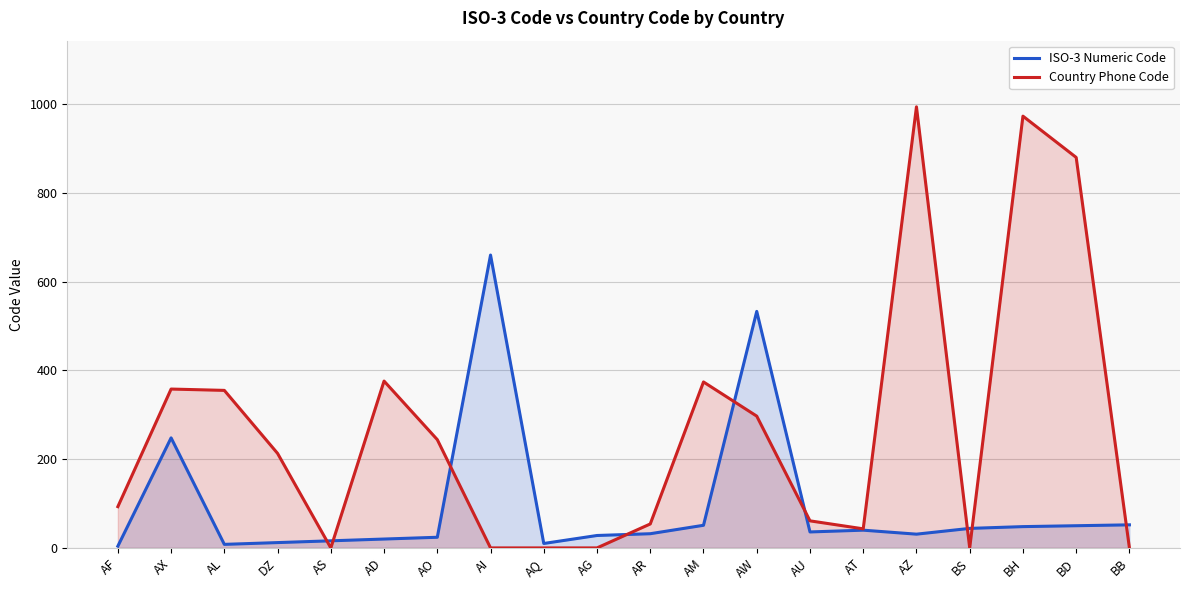

Which category has the lowest value across all series?

AS